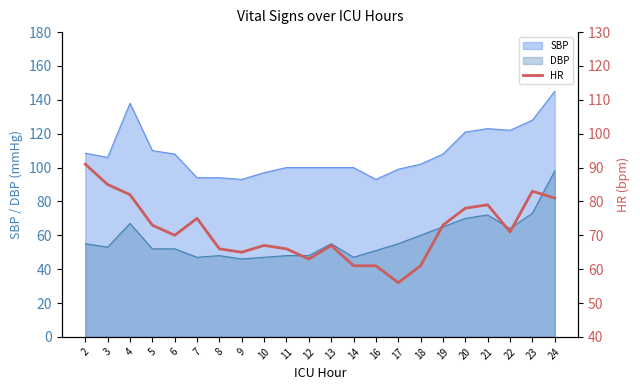

Does the chart display data point markers on the line(s)?

No